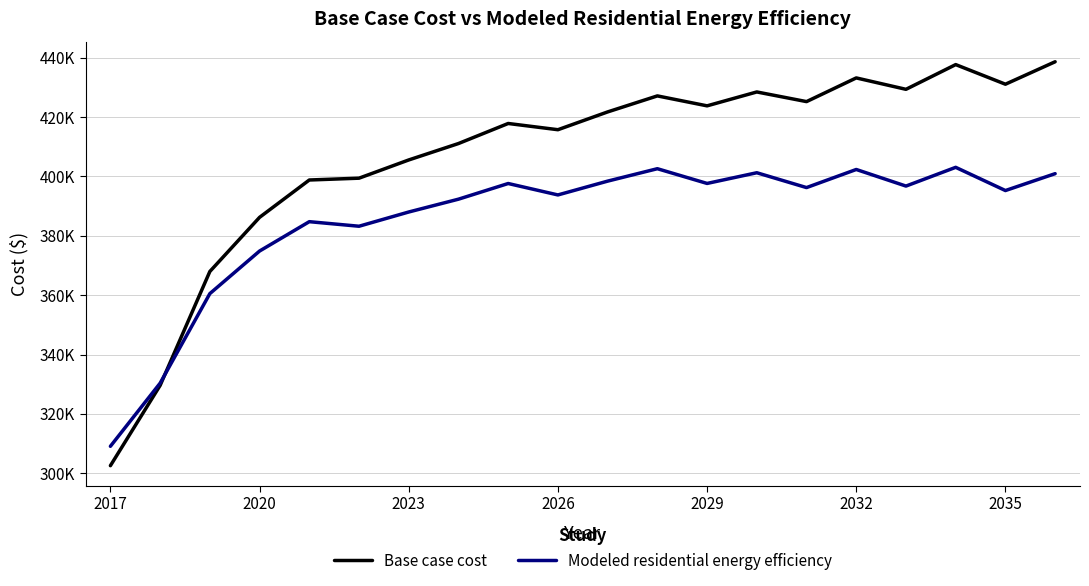

What are all the series names shown in the legend?

Base case cost, Modeled residential energy efficiency